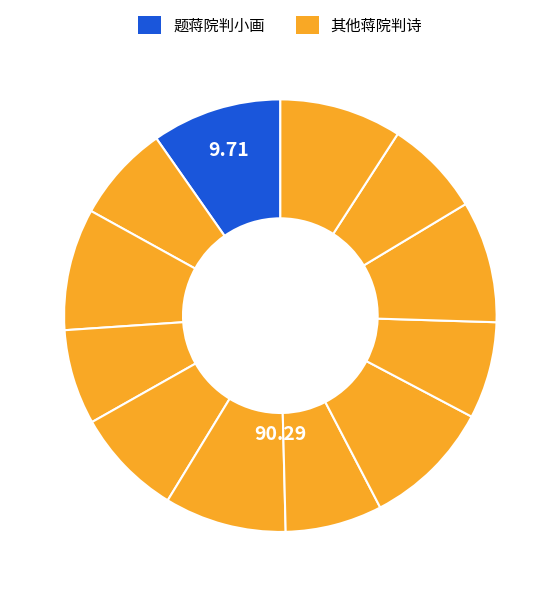

How many segments does this pie chart have?

12